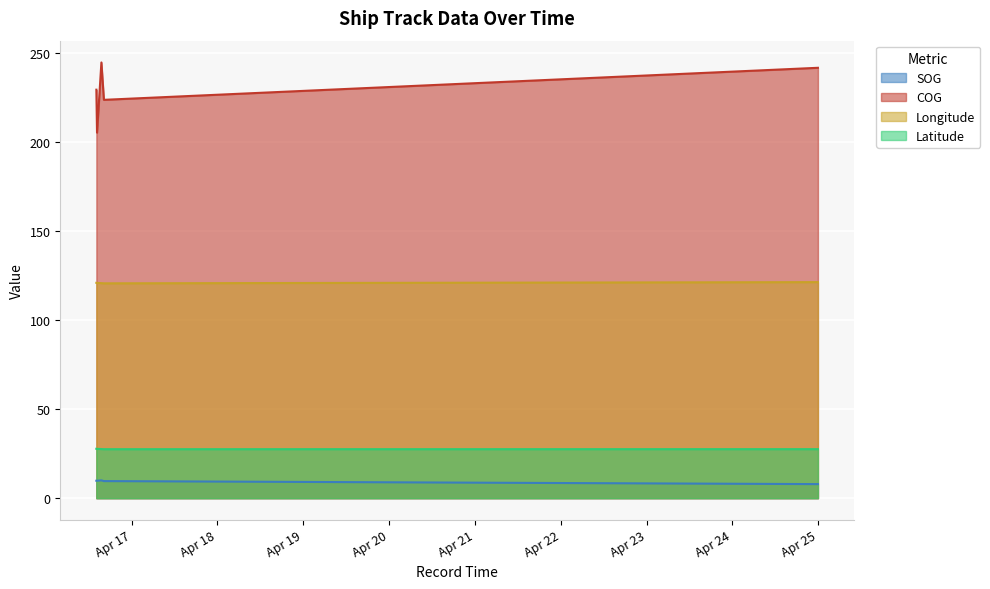

What is the label of the 5th point from the left?

2024-04-24 23:54:17